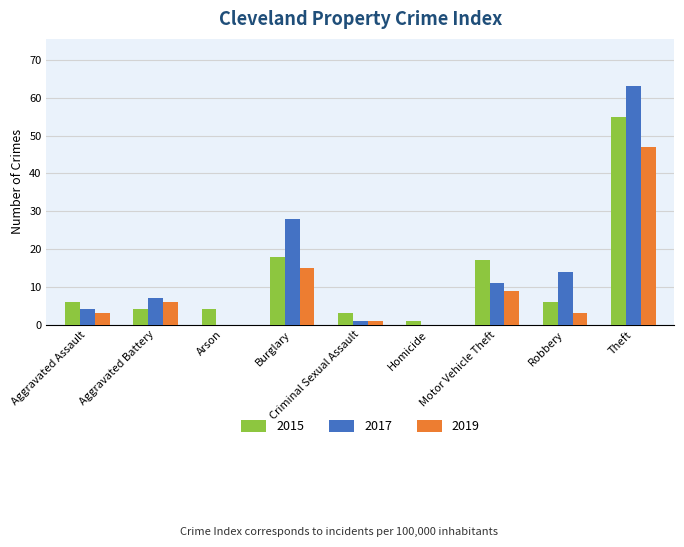

What is the difference between the 2019 values at Aggravated Battery and Arson?

6